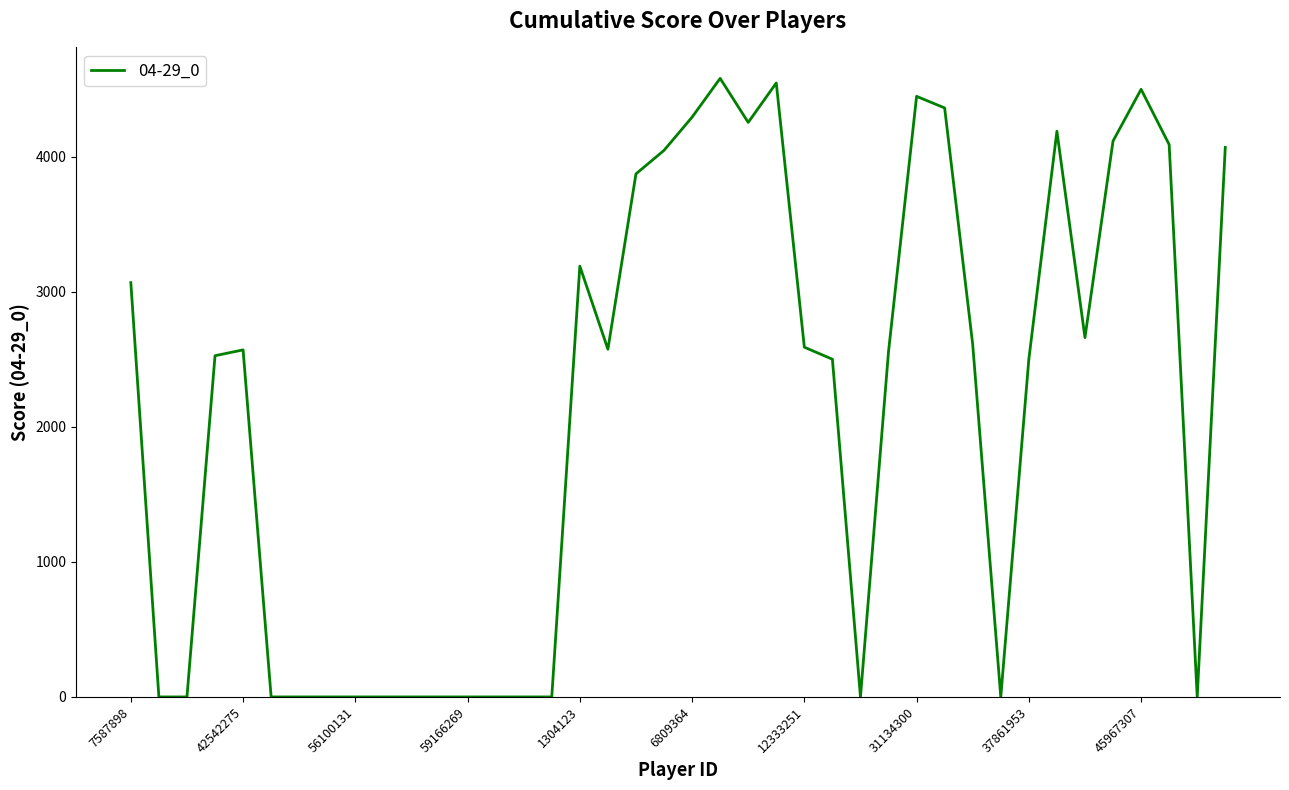

What is the maximum value shown in the chart?

4579